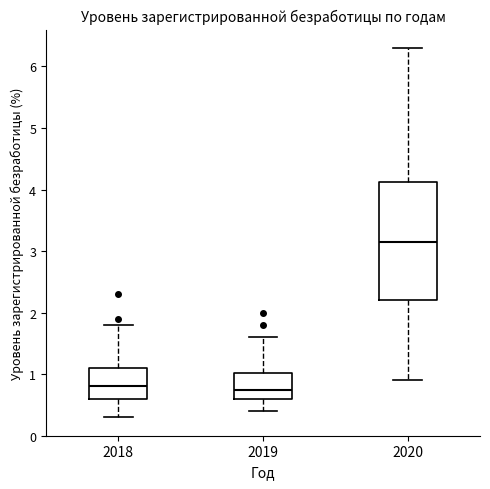

Reading left to right, transcribe this box plot: for each box, give where its median line is, the range the box spans, and where its two whiskers end, as read against the y-axis. The values are not printed on the chart, so give them approximately, as read against the axis.

2018: median 0.8, box 0.6 to 1.1, whiskers 0.3 to 1.8
2019: median 0.8, box 0.6 to 1.0, whiskers 0.4 to 1.6
2020: median 3.2, box 2.2 to 4.1, whiskers 0.9 to 6.3